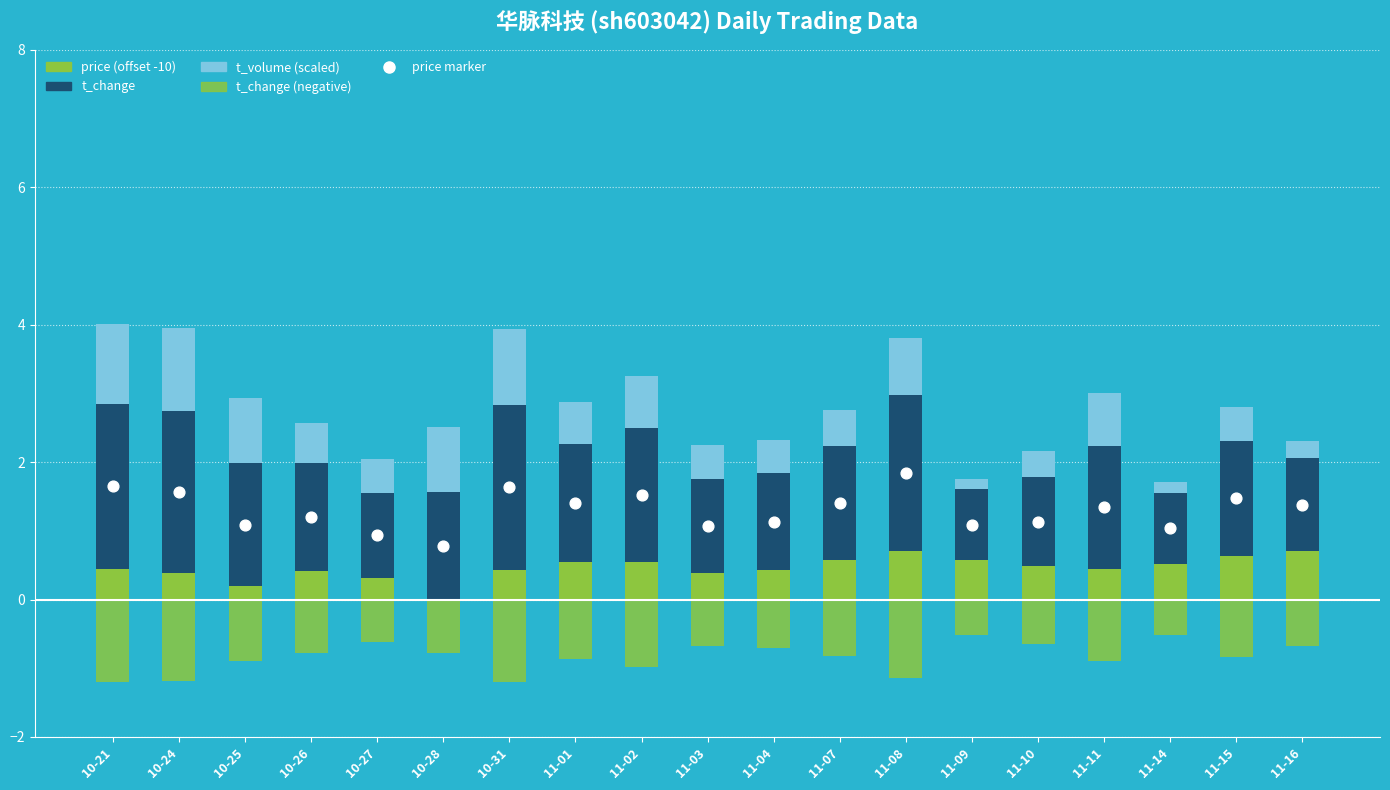

At which category is the sum across all series the highest?

11-08